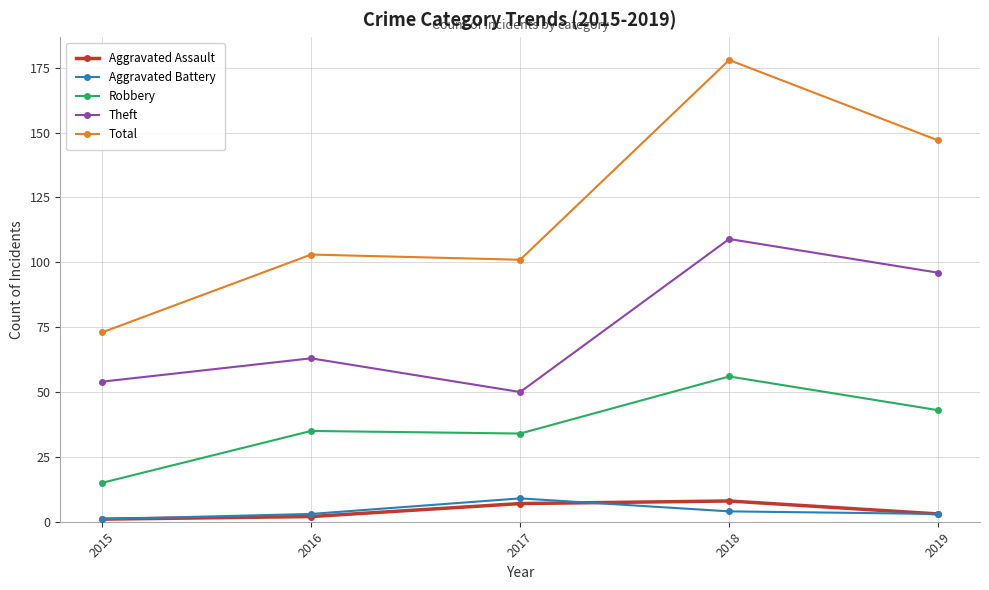

What is the value of the Theft point at the 1st from the left?

54